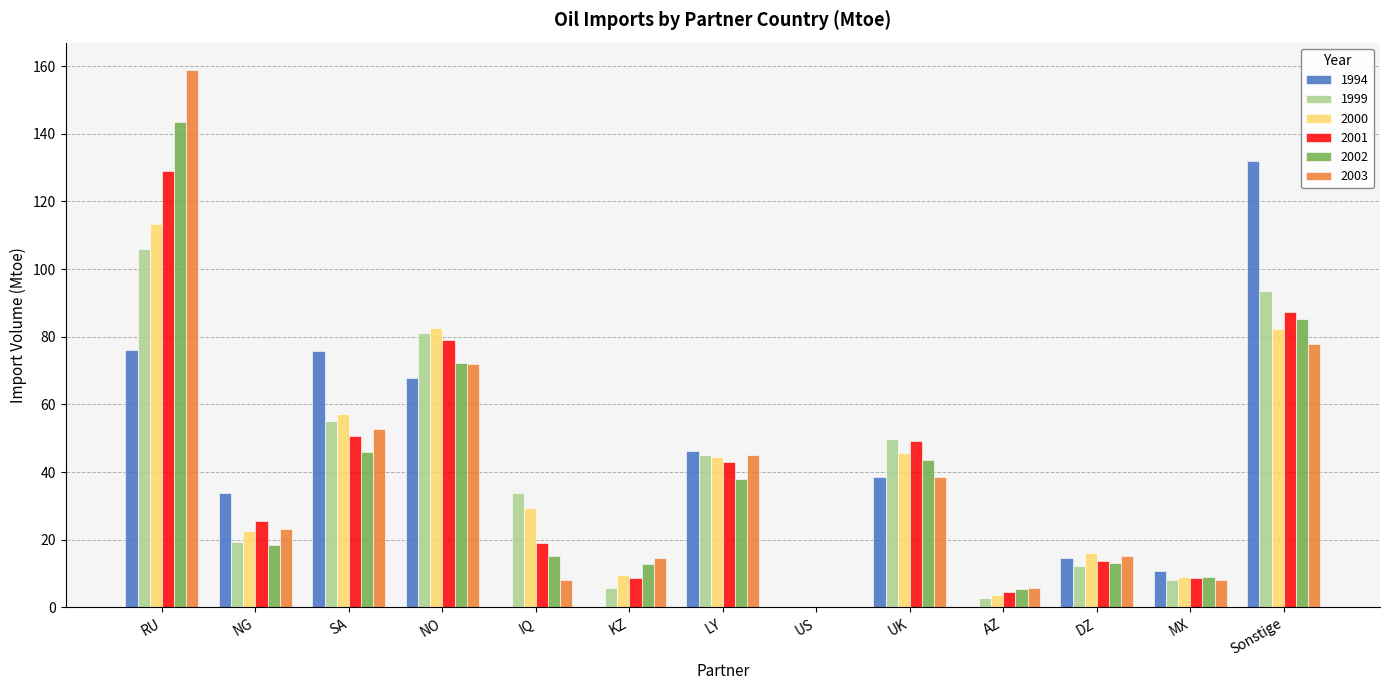

What is the spread (max minus min) of values at SA?

29.8